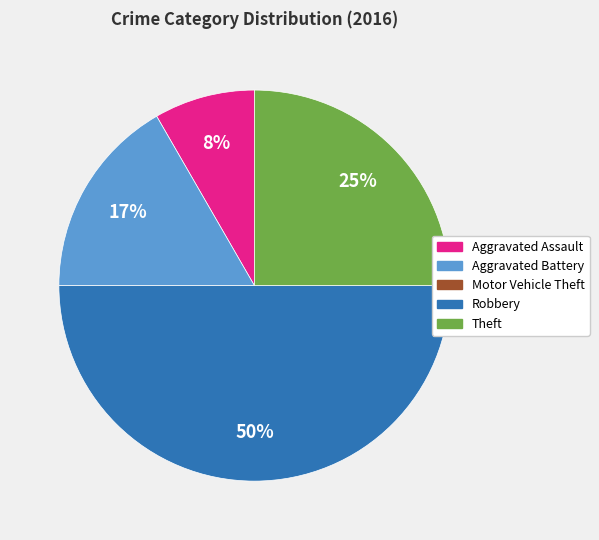

The Aggravated Battery slice represents 28% of the pie. True or false?

False